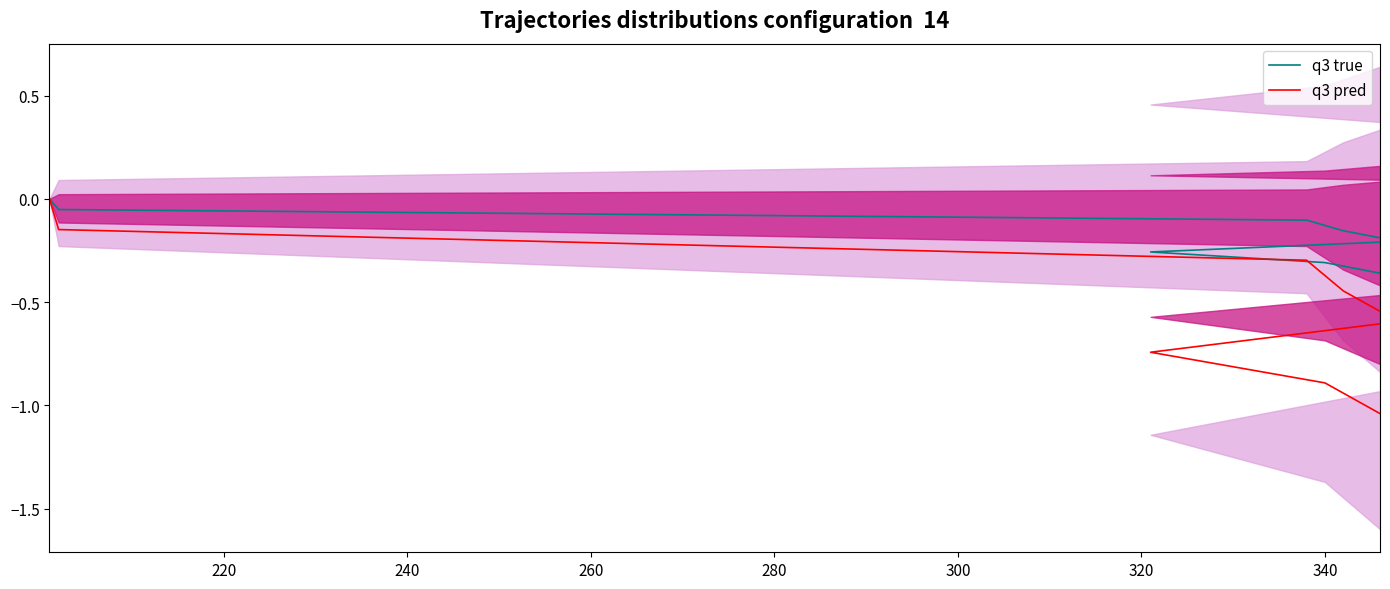

What is the spread (max minus min) of values at 340?

0.6